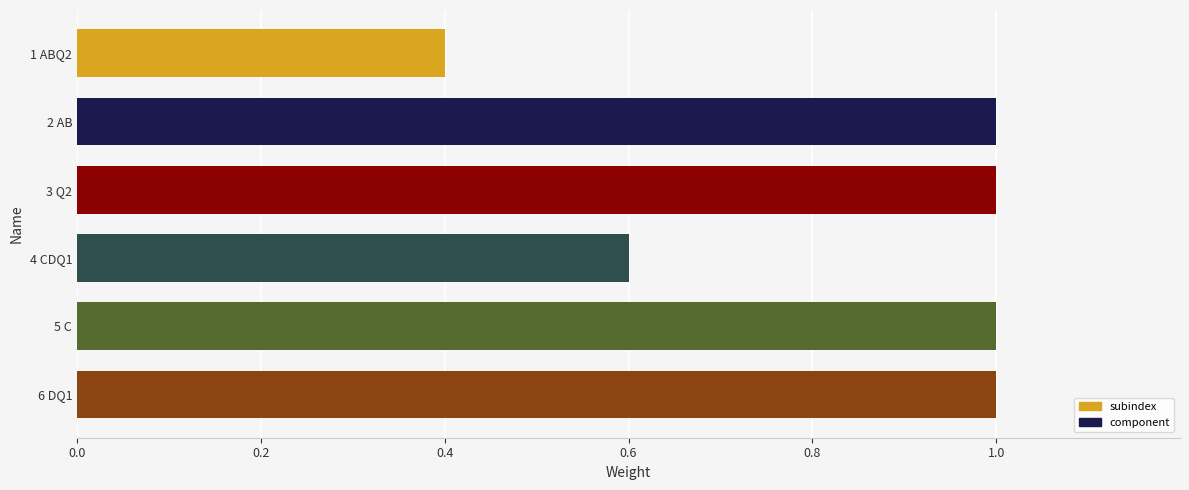

Reading top to bottom, what are all the values shown in this chart?

1 ABQ2=0.4	2 AB=1.0	3 Q2=1.0	4 CDQ1=0.6	5 C=1.0	6 DQ1=1.0